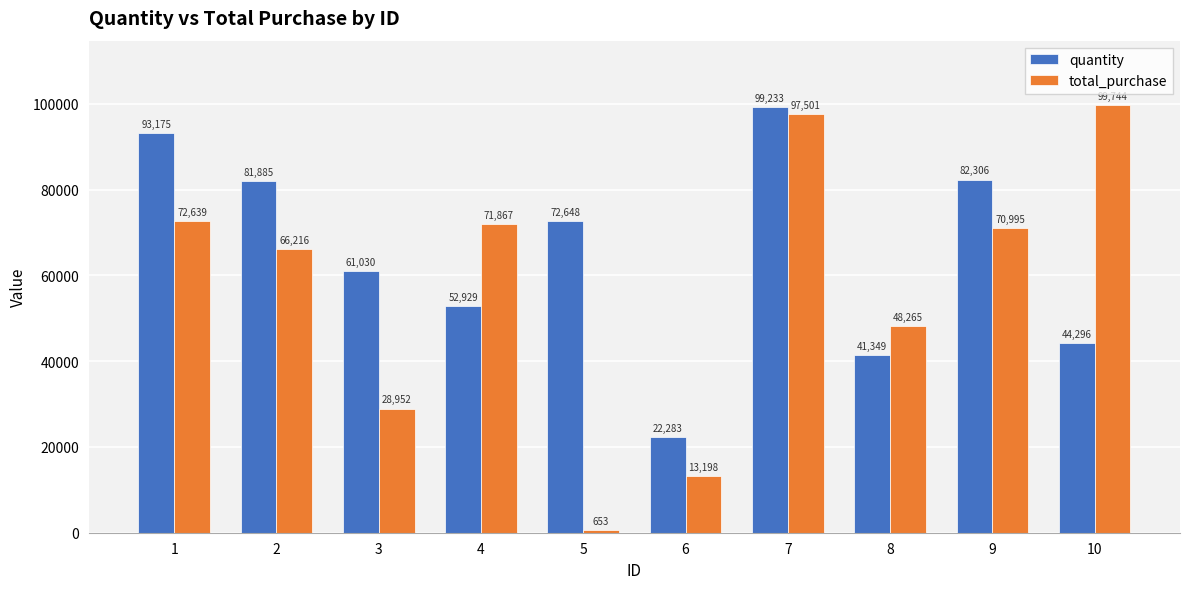

Is the value of quantity at 8 greater than the value of total_purchase at 10?

No